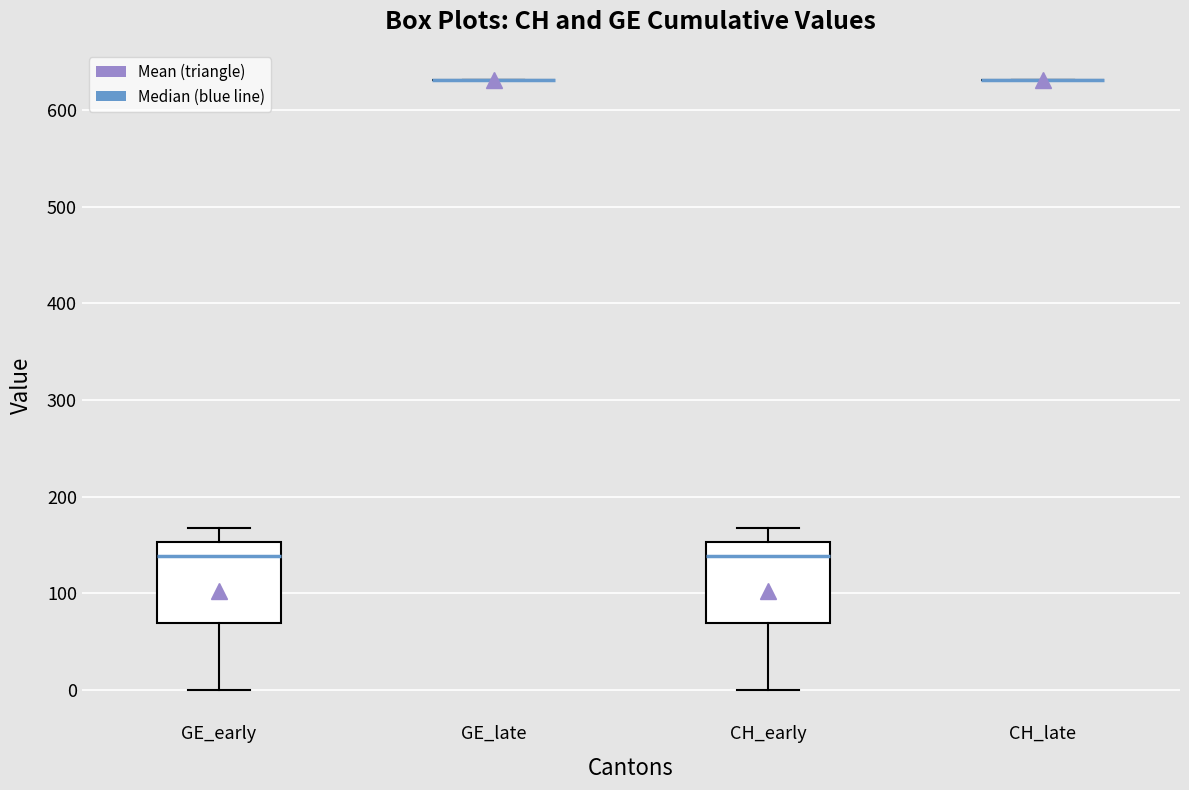

Reading left to right, transcribe this box plot: for each box, give where its median line is, the range the box spans, and where its two whiskers end, as read against the y-axis. The values are not printed on the chart, so give them approximately, as read against the axis.

GE_early: median 140, box 70 to 150, whiskers 0 to 170
GE_late: box collapsed to a line at 630, whiskers 630 to 630
CH_early: median 140, box 70 to 150, whiskers 0 to 170
CH_late: box collapsed to a line at 630, whiskers 630 to 630